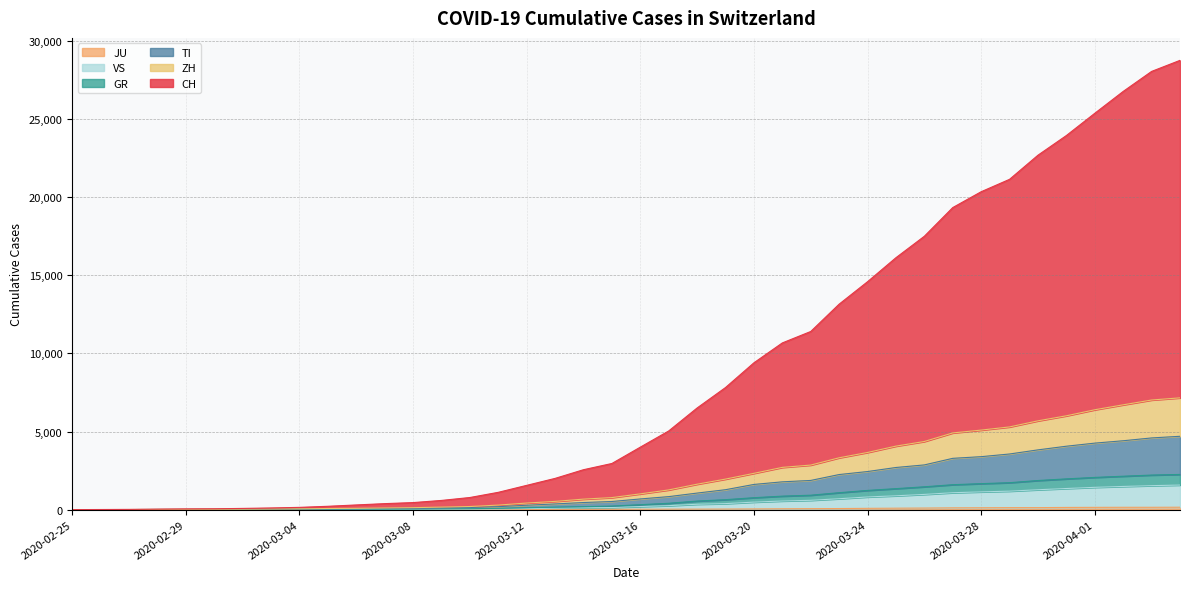

Rank the series by their maximum value, from lowest to highest.

JU, VS, GR, TI, ZH, CH